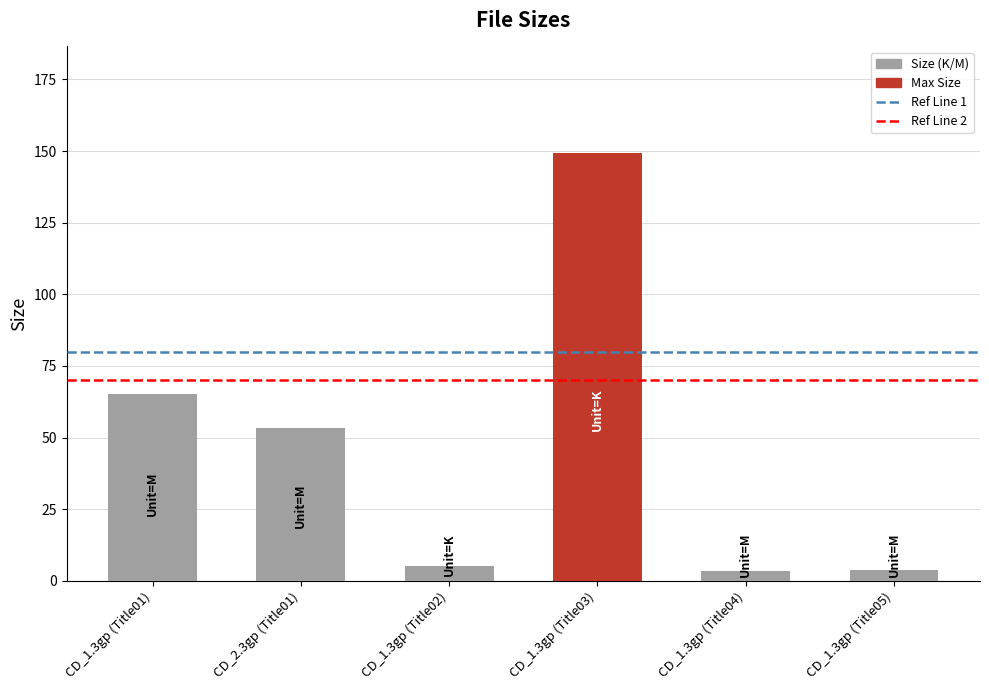

What is the greatest value displayed?

149.2